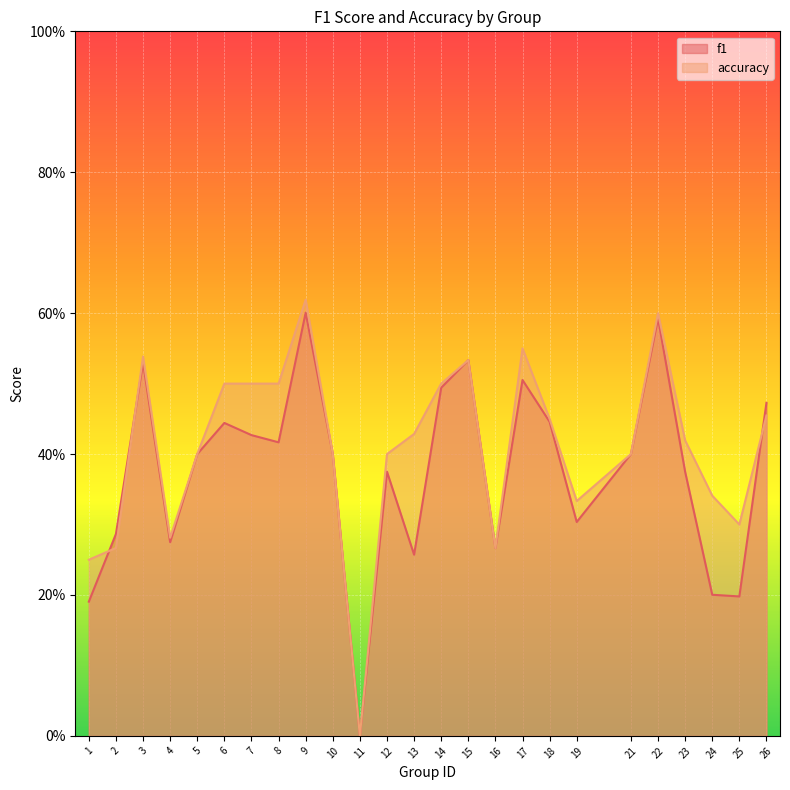

The accuracy series shows 0.1 at 1. True or false?

False